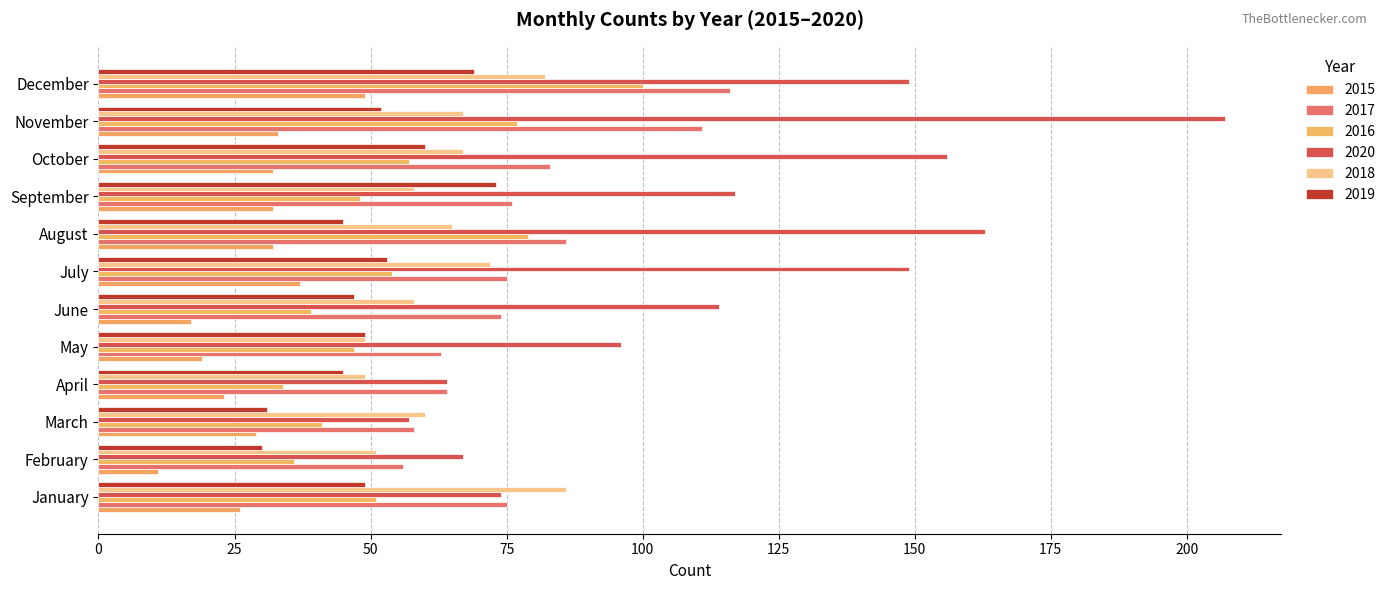

What is the value of the 2015 bar at the 8th from the left?

32